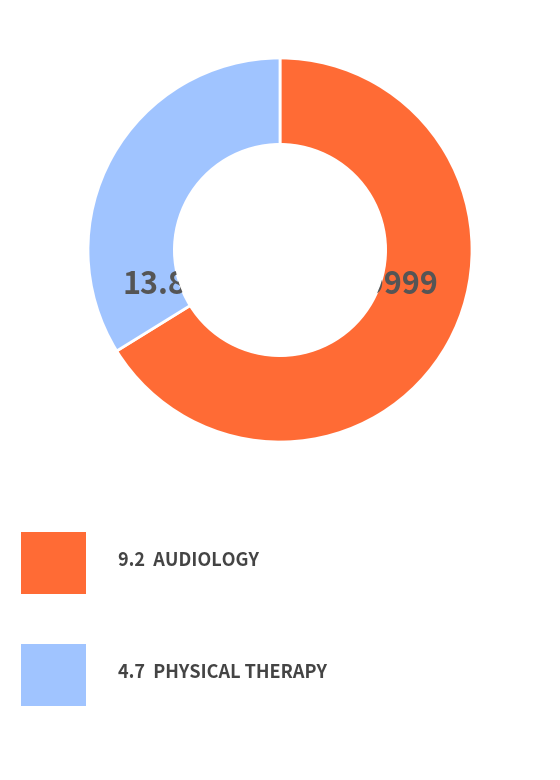

Is there any slice that represents more than half of the pie?

Yes